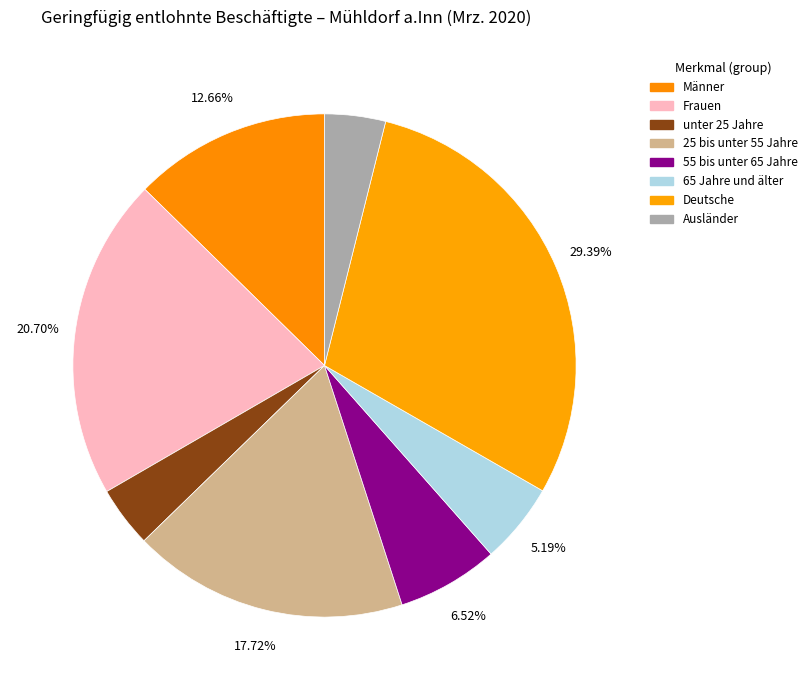

Which category has the smallest portion of the pie?

Ausländer